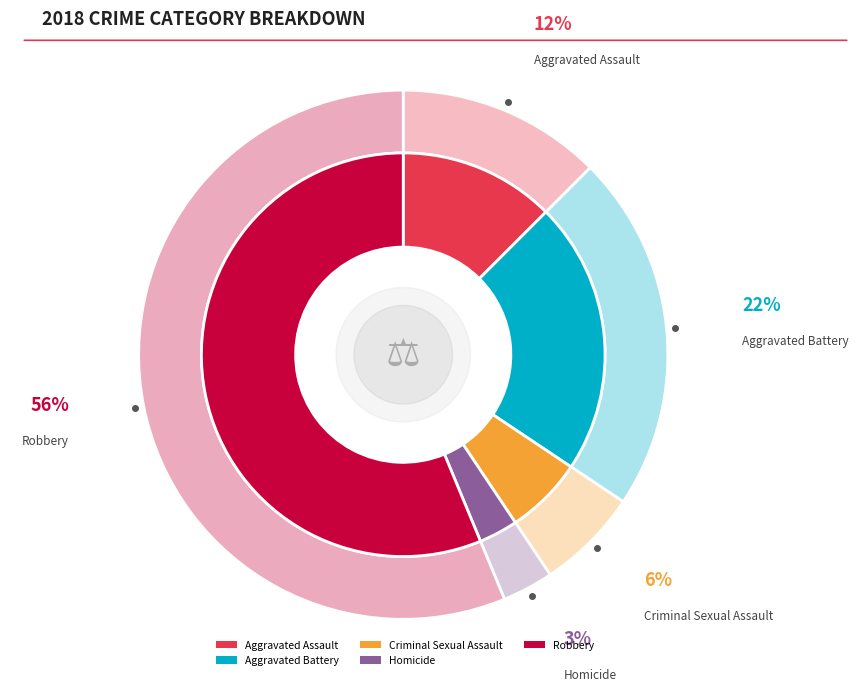

Does any single category account for the majority?

Yes